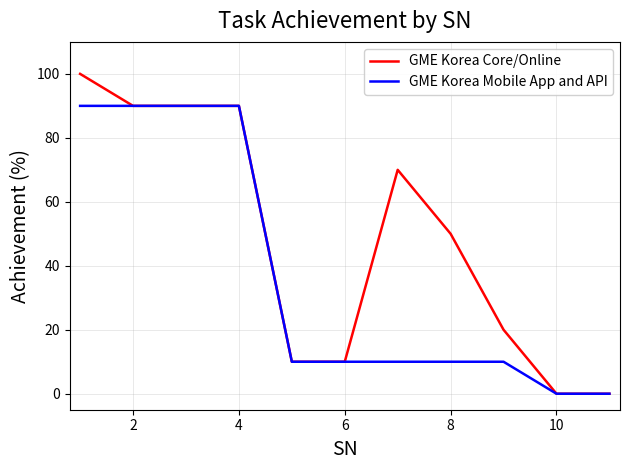

What is the difference between the second highest and minimum values in the GME Korea Mobile App and API series?

90